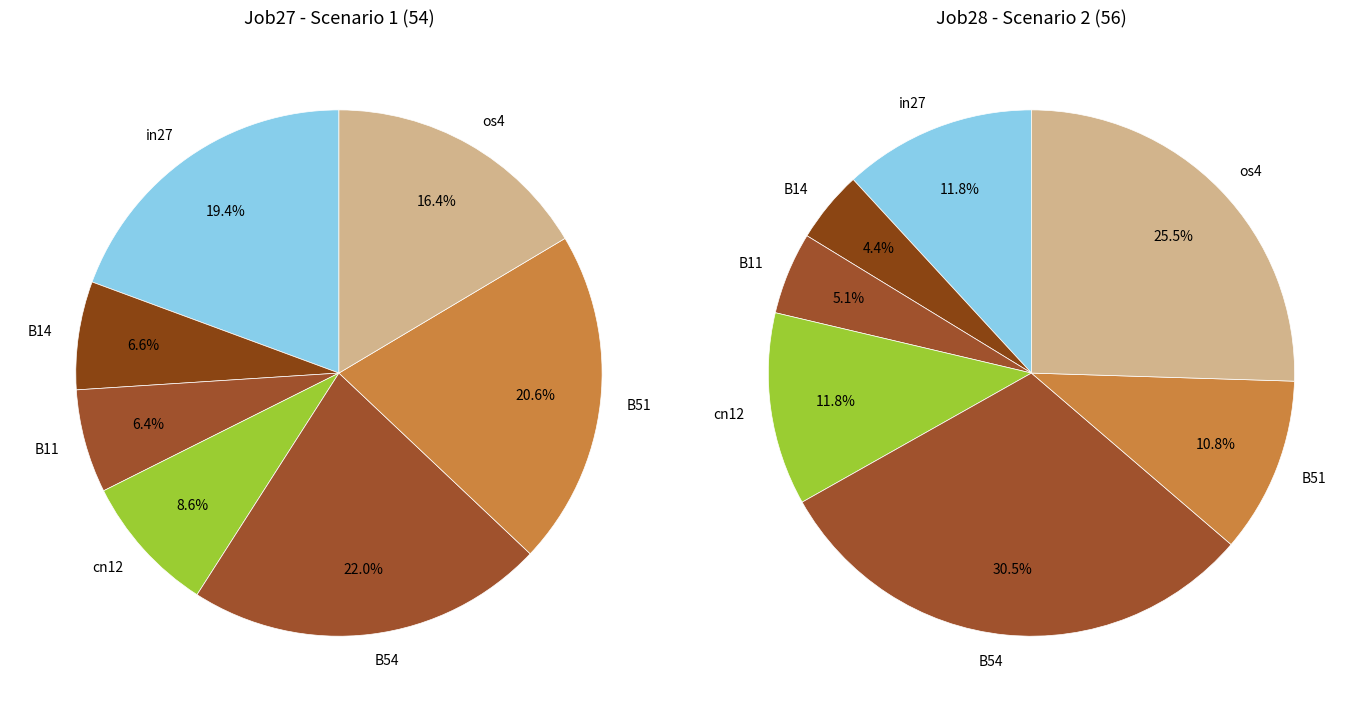

What is the smallest slice in the pie chart?

B11